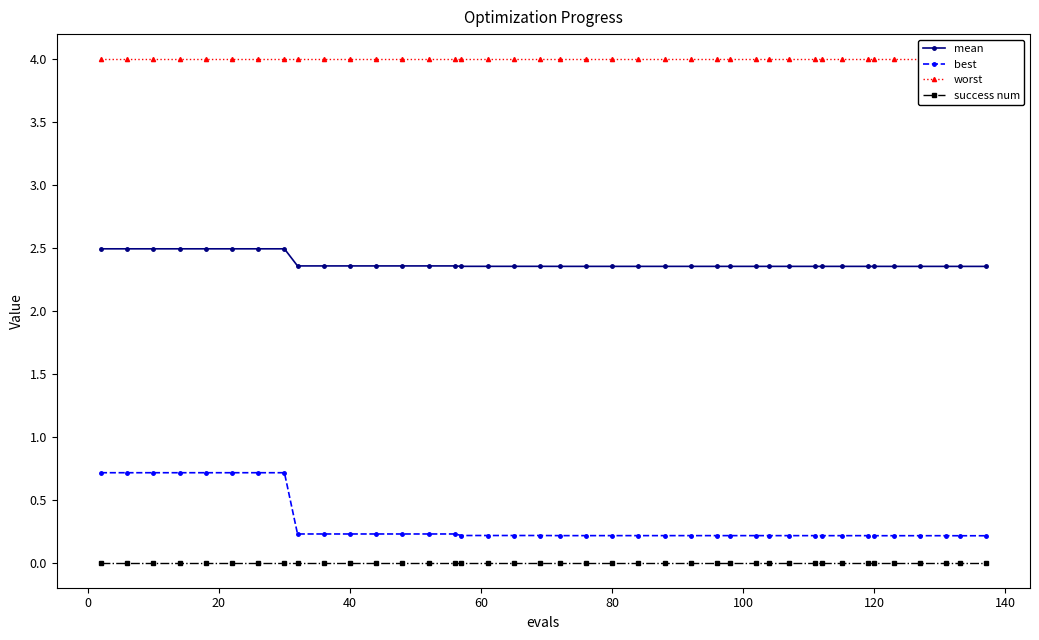

True or false: best and mean cross at least once.

False